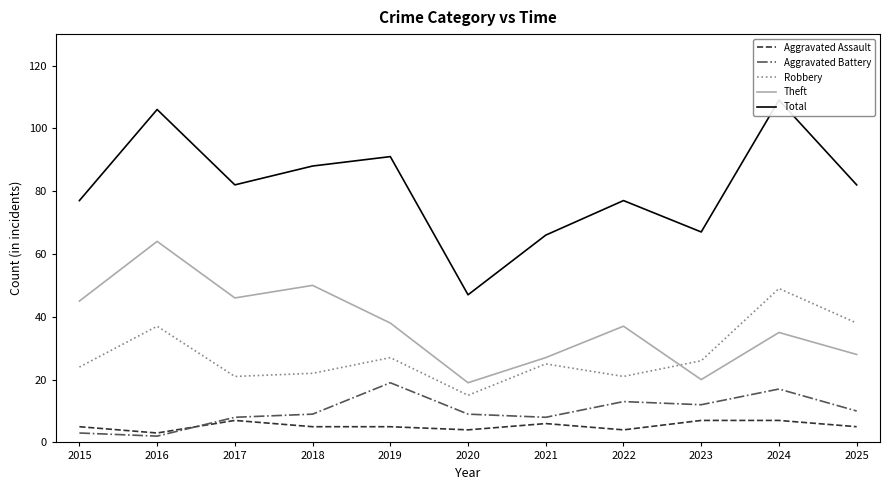

Is the value of Theft at 2025 greater than the value of Aggravated Assault at 2025?

Yes